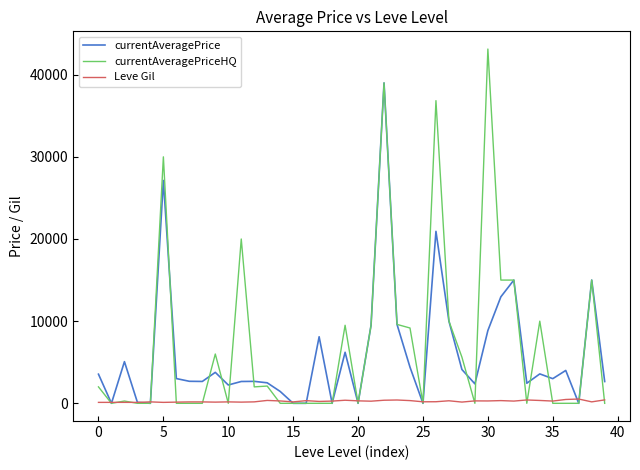

Which series has the largest range (max minus min)?

currentAveragePriceHQ